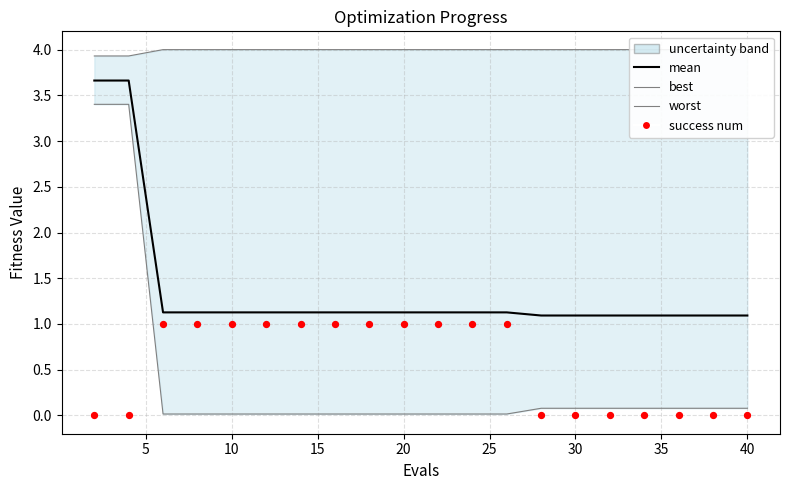

Which series contains the lowest Y value?

success num